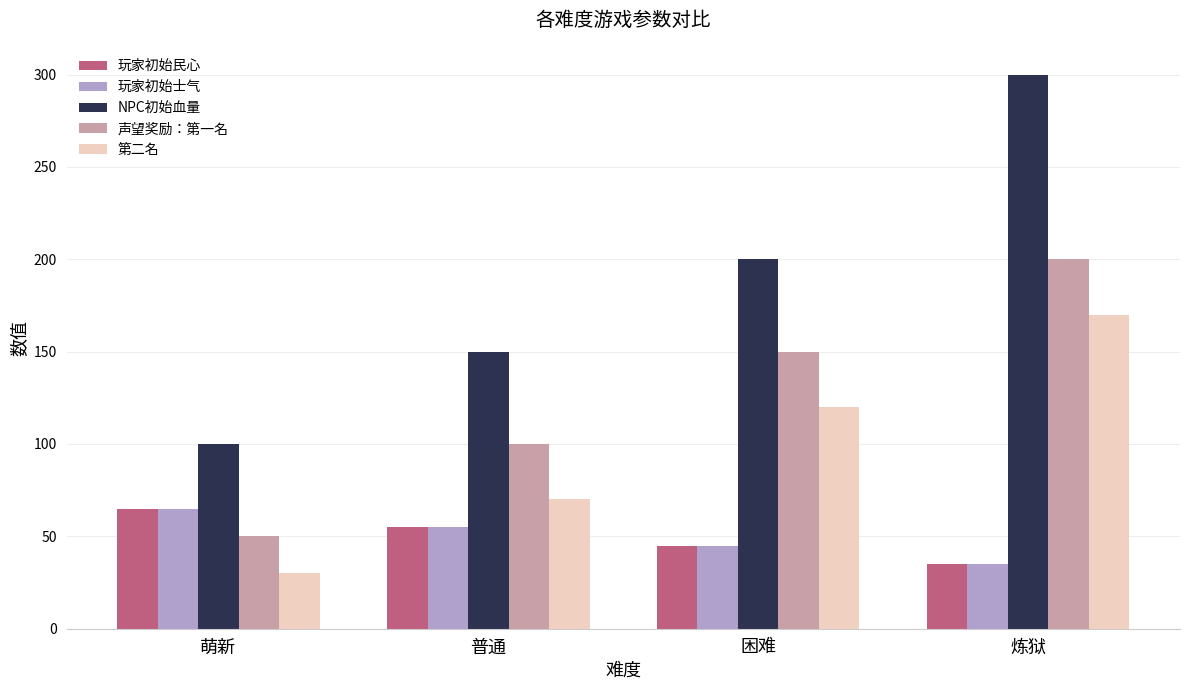

How many values in the 声望奖励：第一名 series are below 150?

2